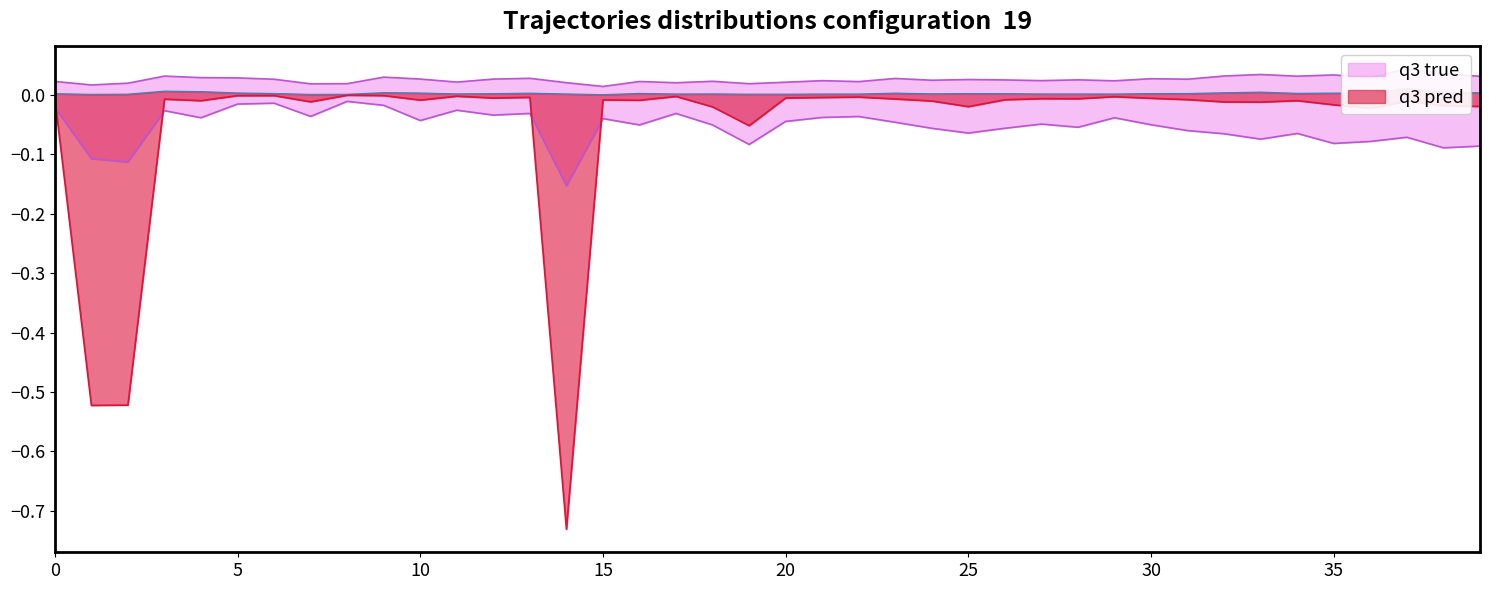

Does the chart display data point markers on the line(s)?

No